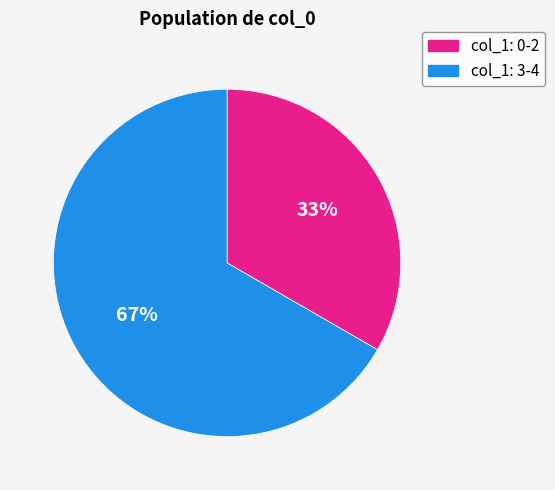

To the nearest percent, what is the average slice percentage?

50%